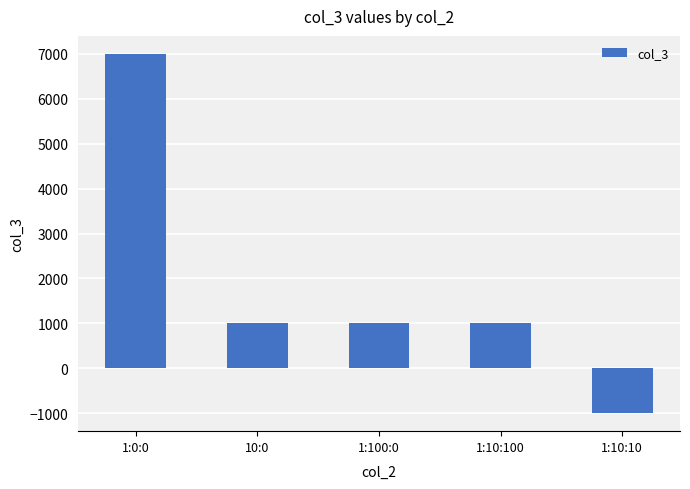

Count the number of categories in the chart.

5